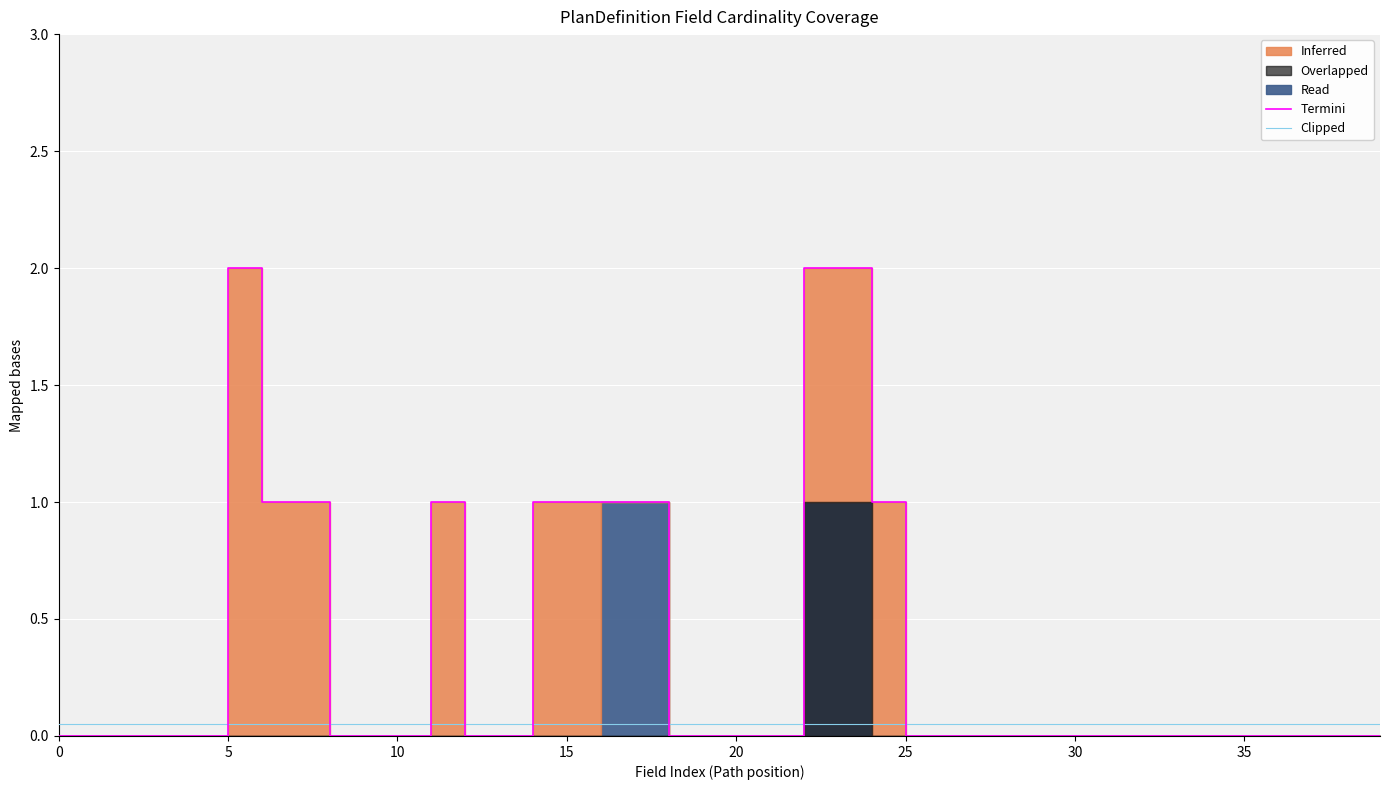

Is this an area chart (filled region under the line)?

No